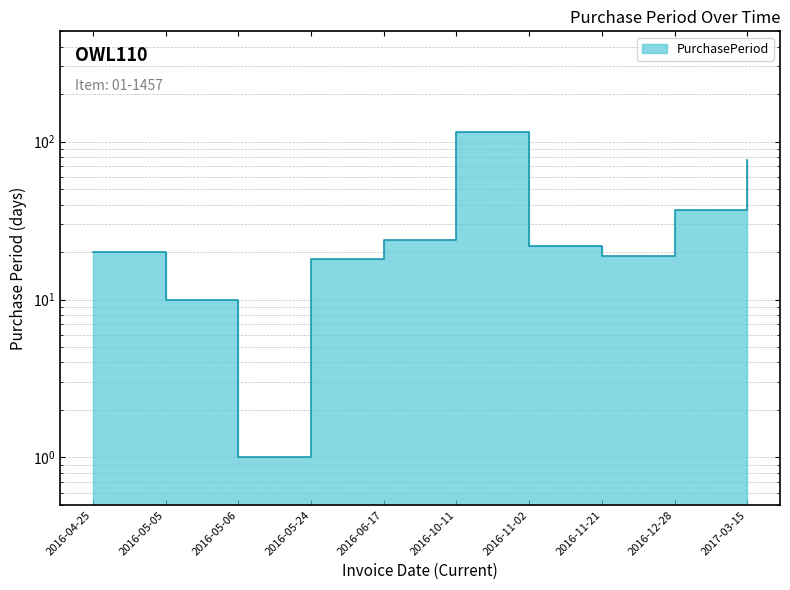

True or false: the data has more than 0 interior local peaks.

True